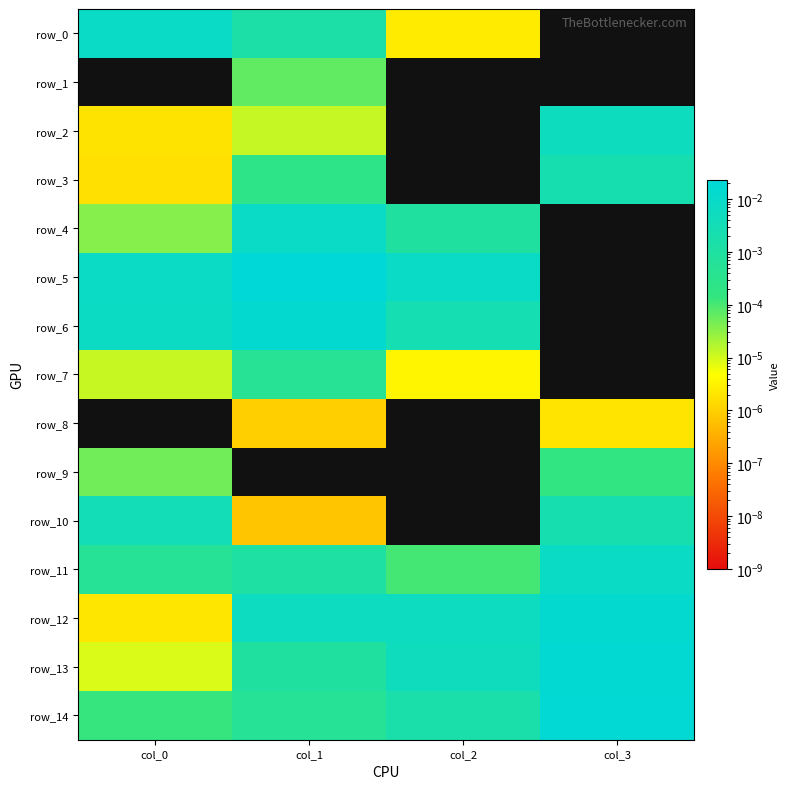

True or false: row_7 has a value of 0.0 at col_3.

True